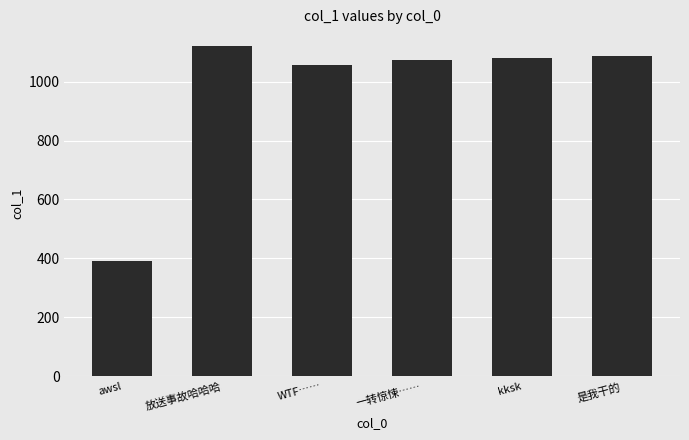

What is the value of the 3rd bar from the left?

1056.8